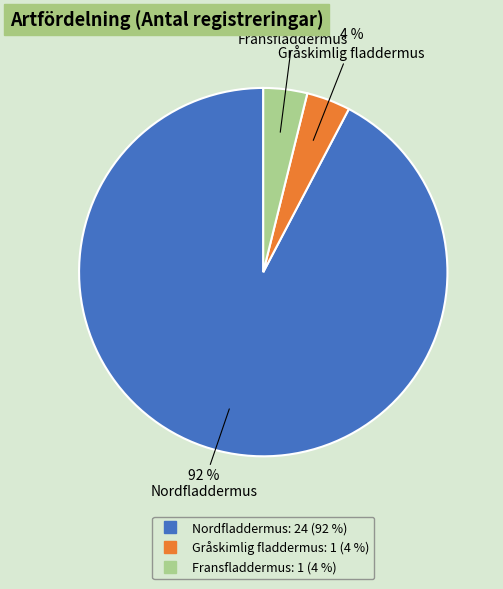

Which slice represents more than half of the pie?

Nordfladdermus